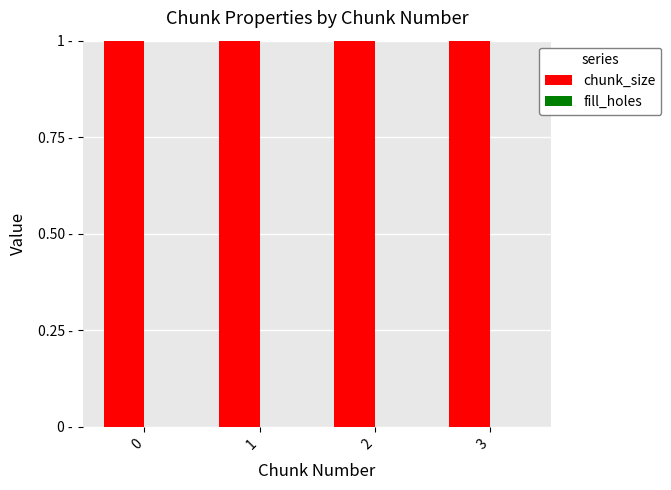

Reading right to left, what are all the values shown in this chart?

chunk_size: 1	1	1	1
fill_holes: 0	0	0	0